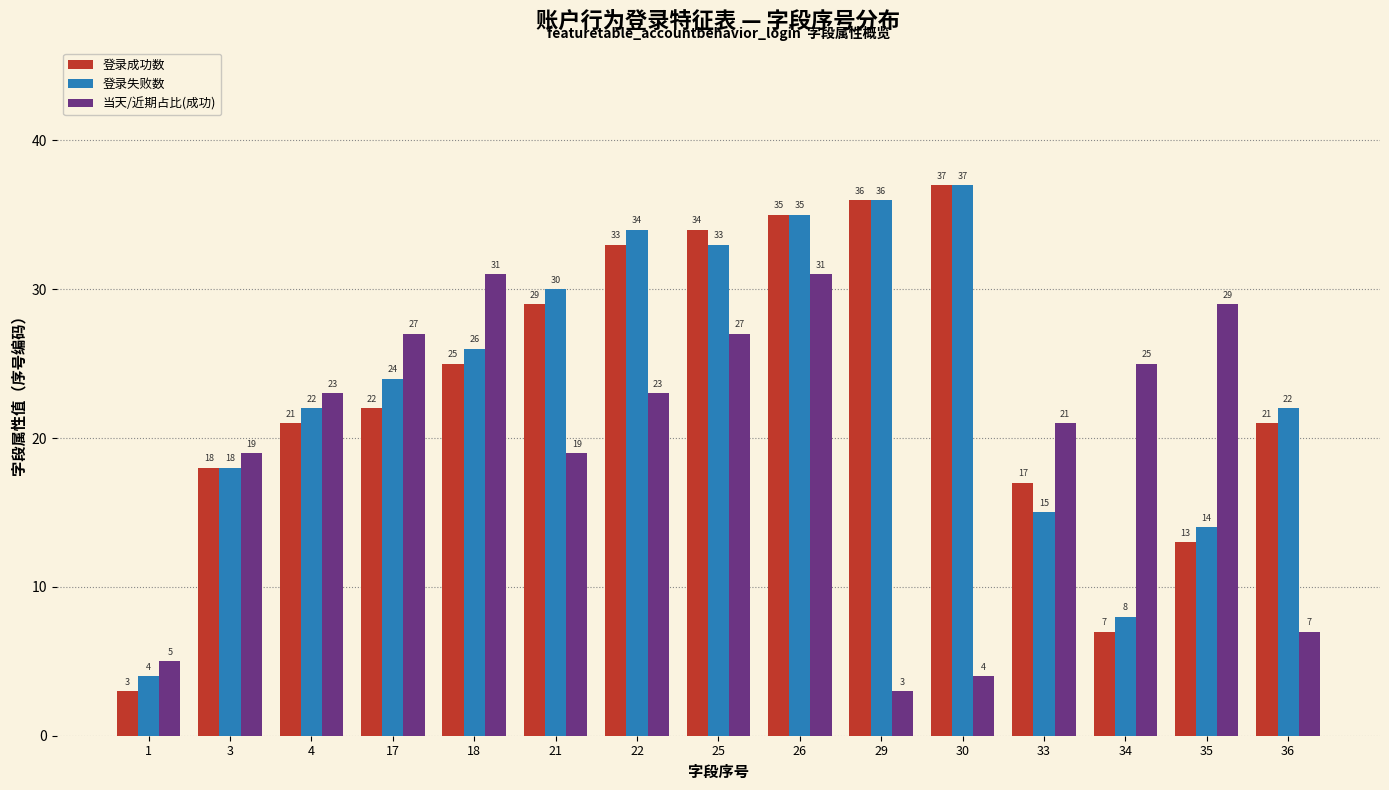

Reading left to right, extract all data points from this chart.

登录成功数: 1=3	3=18	4=21	17=22	18=25	21=29	22=33	25=34	26=35	29=36	30=37	33=17	34=7	35=13	36=21
登录失败数: 1=4	3=18	4=22	17=24	18=26	21=30	22=34	25=33	26=35	29=36	30=37	33=15	34=8	35=14	36=22
当天/近期占比(成功): 1=5	3=19	4=23	17=27	18=31	21=19	22=23	25=27	26=31	29=3	30=4	33=21	34=25	35=29	36=7